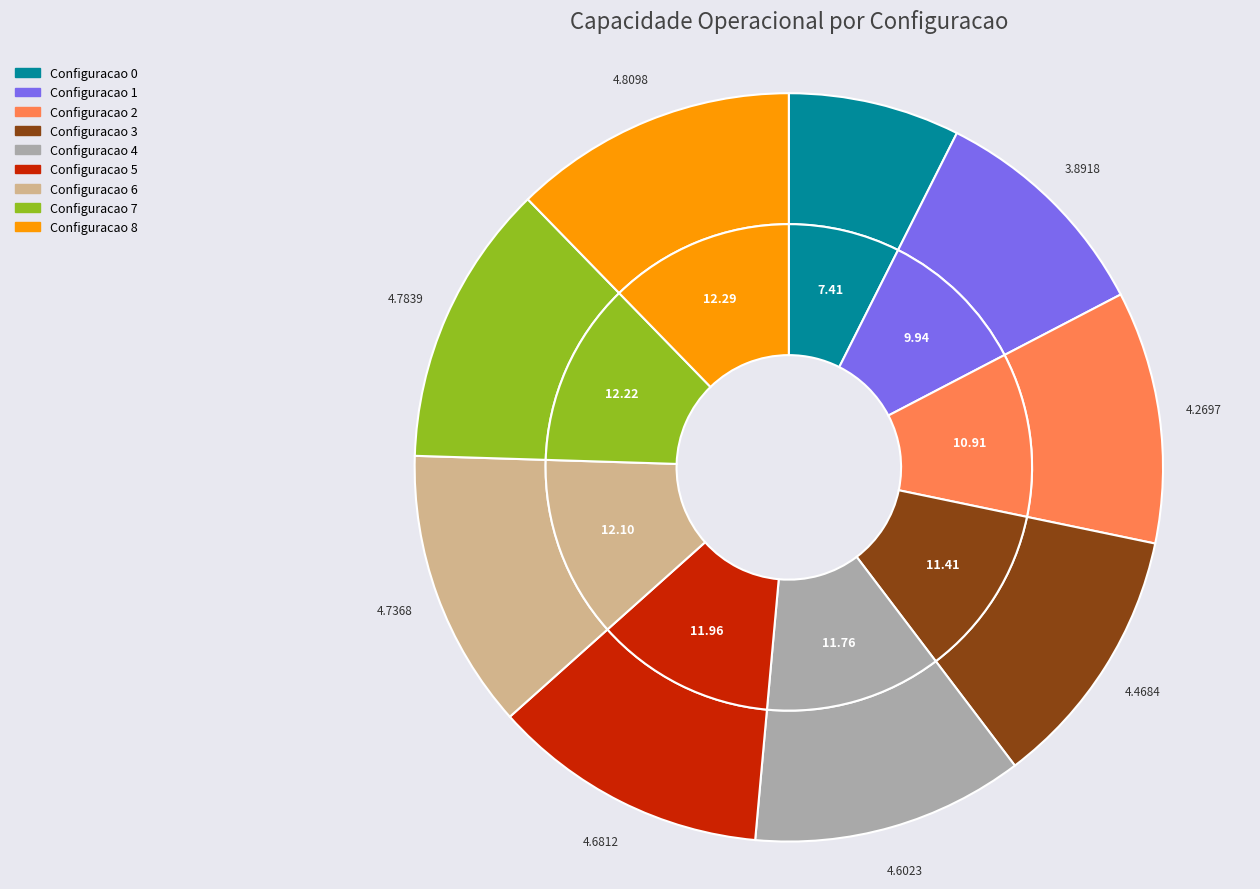

To the nearest percent, what is the combined percentage of 6 and 5?

24%